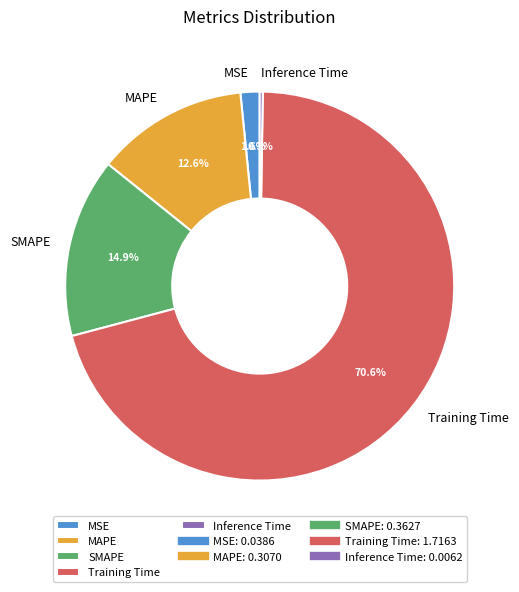

Is Training Time the majority of the pie?

Yes